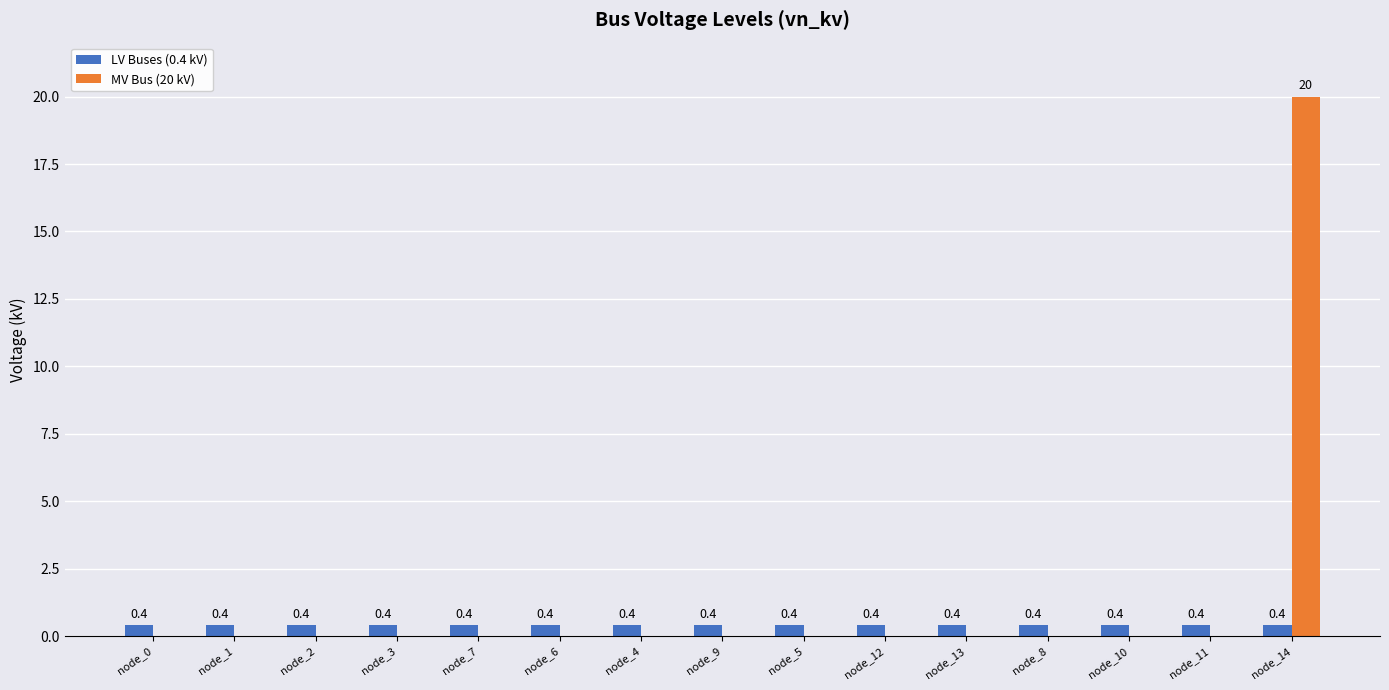

The MV Bus (20 kV) series shows -13.3 at node_4. True or false?

False